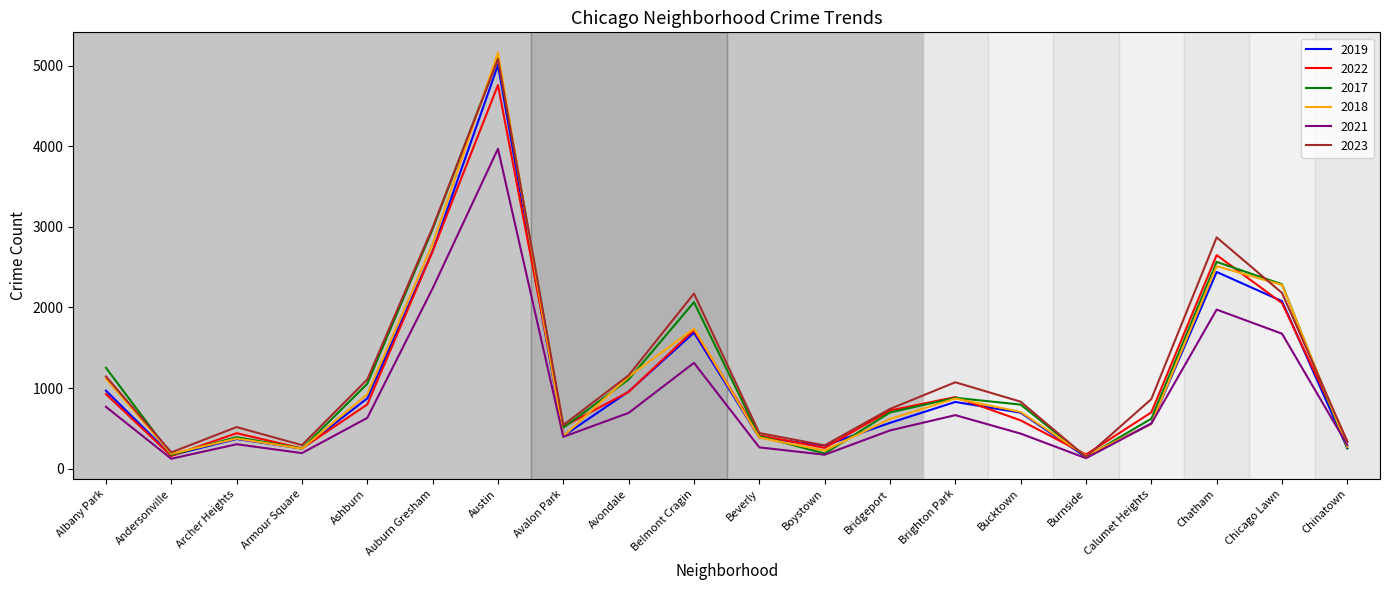

At which label does 2019 reach its peak?

Austin